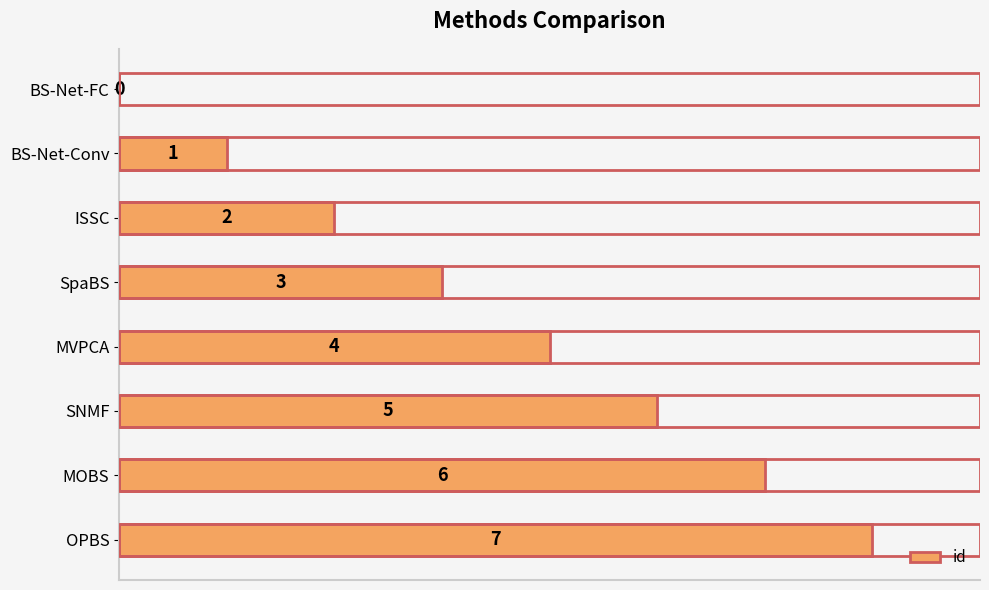

Count the values in the range 2 to 6.

5